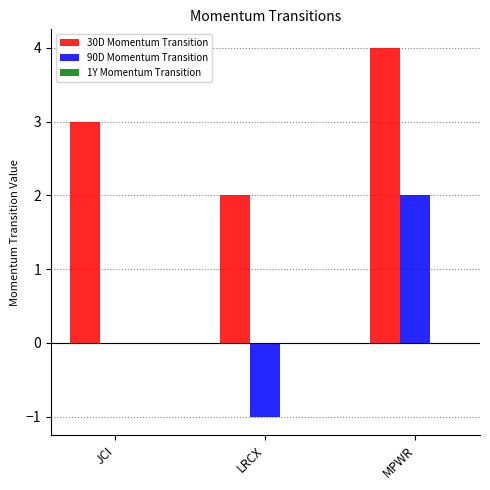

Which series has the largest range (max minus min)?

90D Momentum Transition